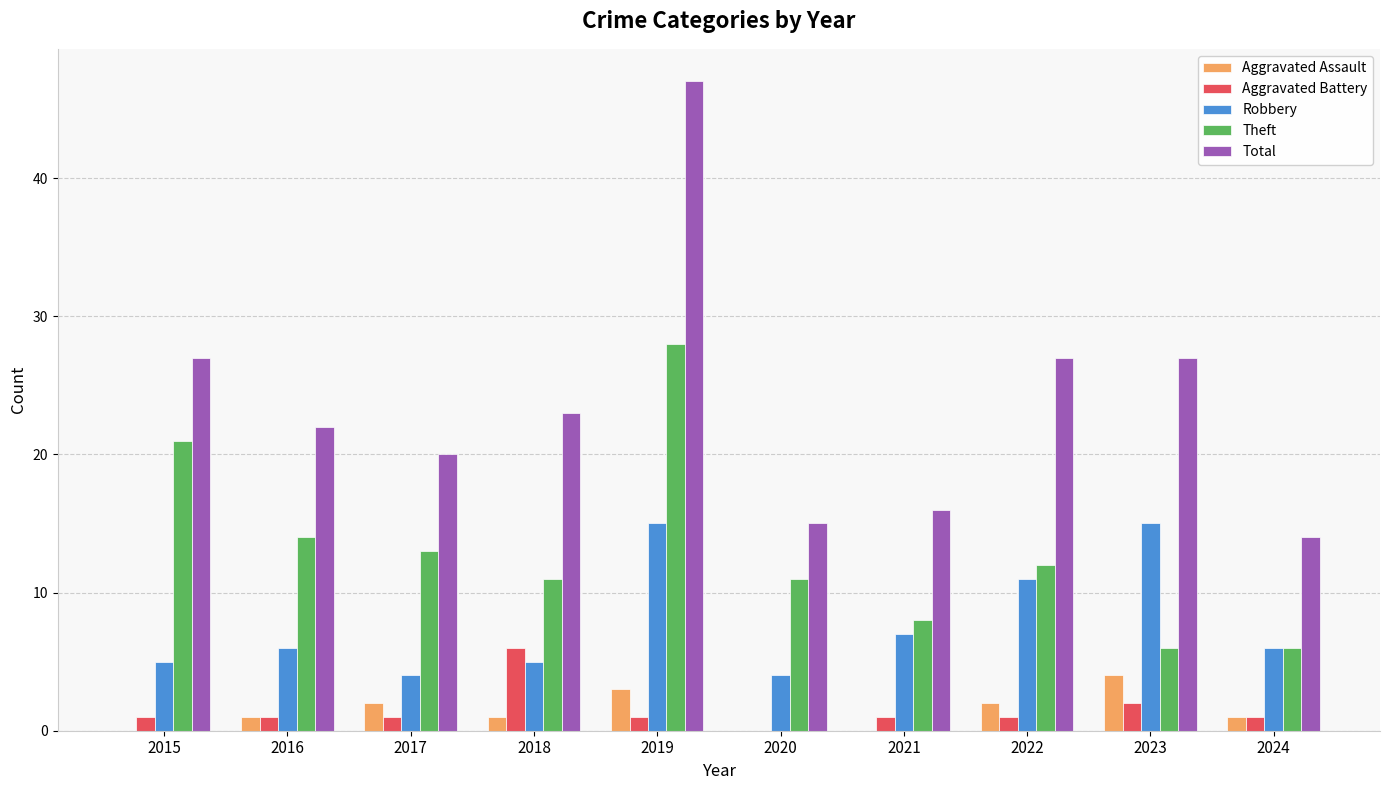

Where does the Total series first go above 23?

2015